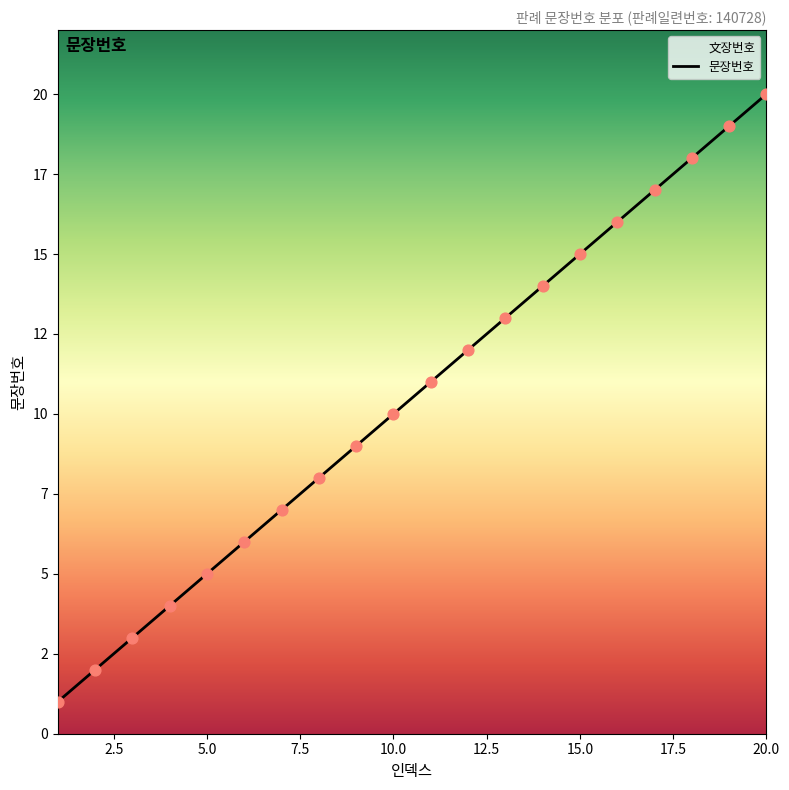

Approximately how many times larger is the value at 10 compared to 20?

0.5